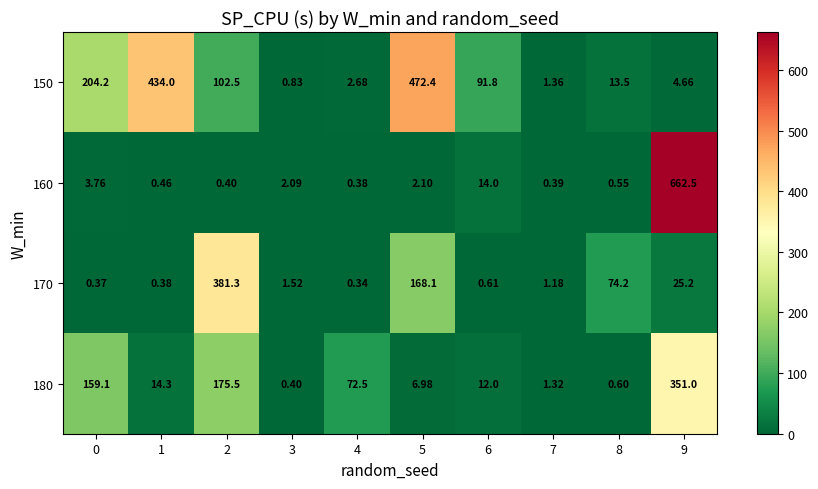

How many values in the 150 series are below 91?

5